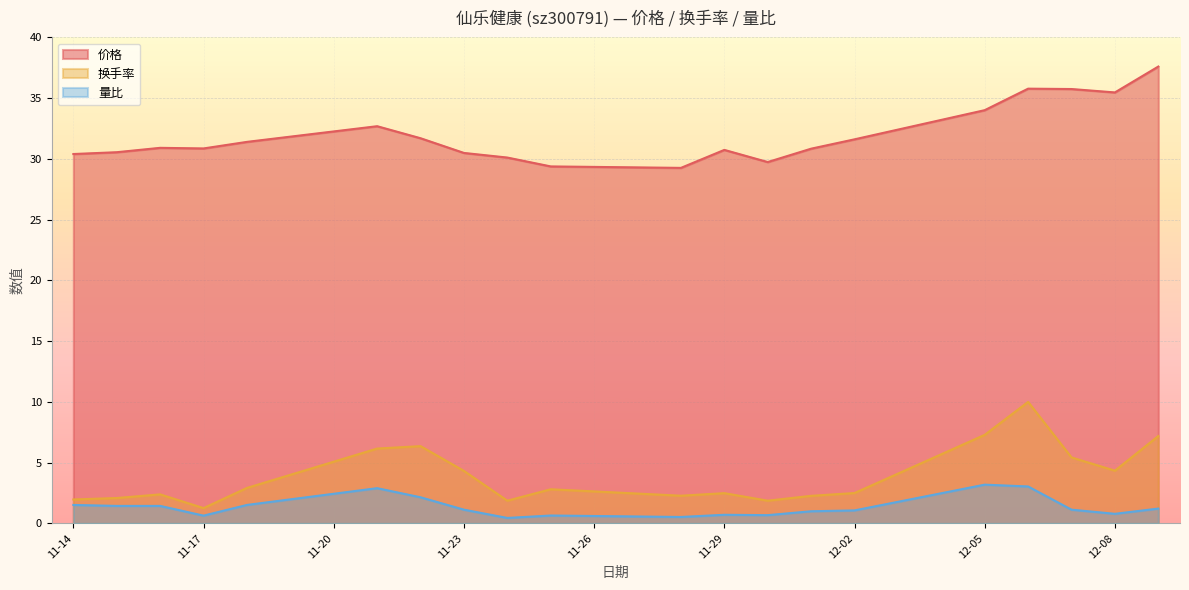

Which series has the largest total across all categories?

价格